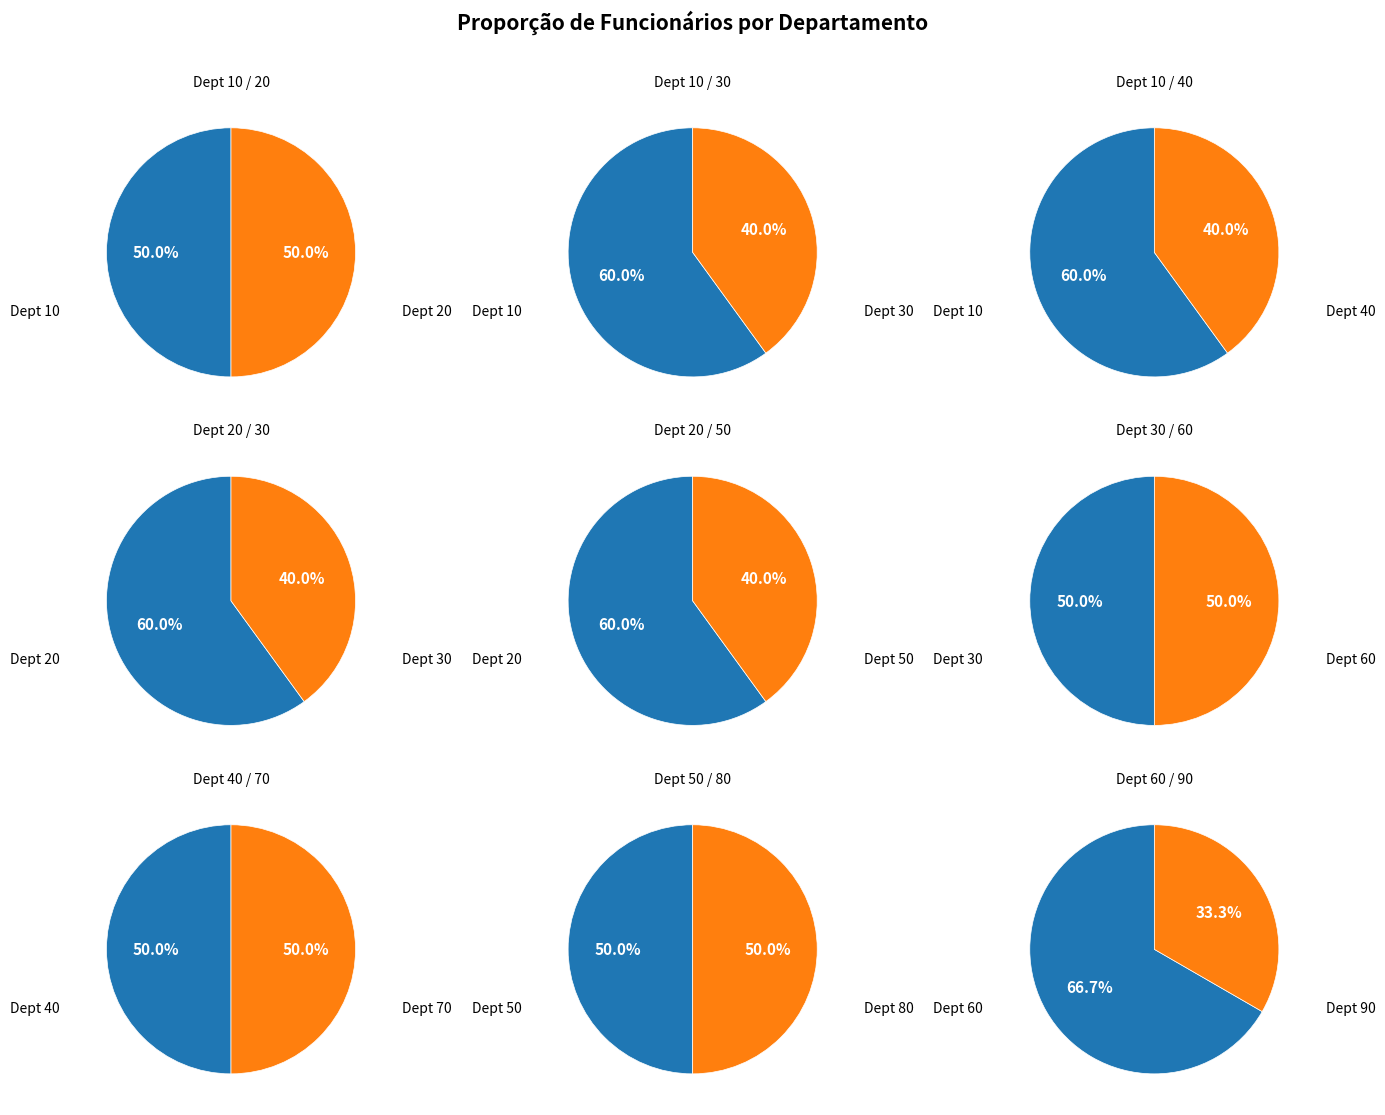

Rank the categories by value from lowest to highest.

90, 30, 40, 50, 60, 70, 80, 10, 20